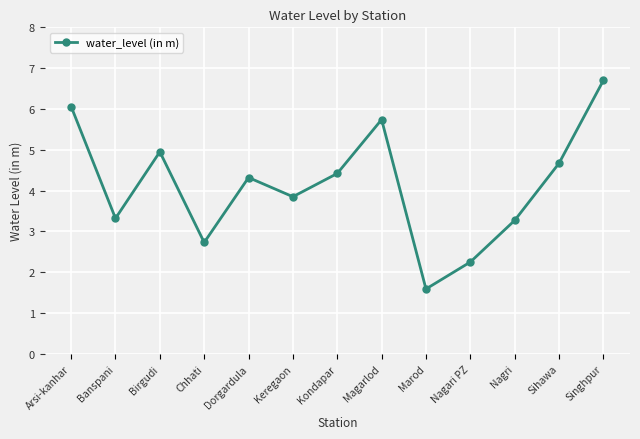

What is the label of the 6th point from the left?

Keregaon